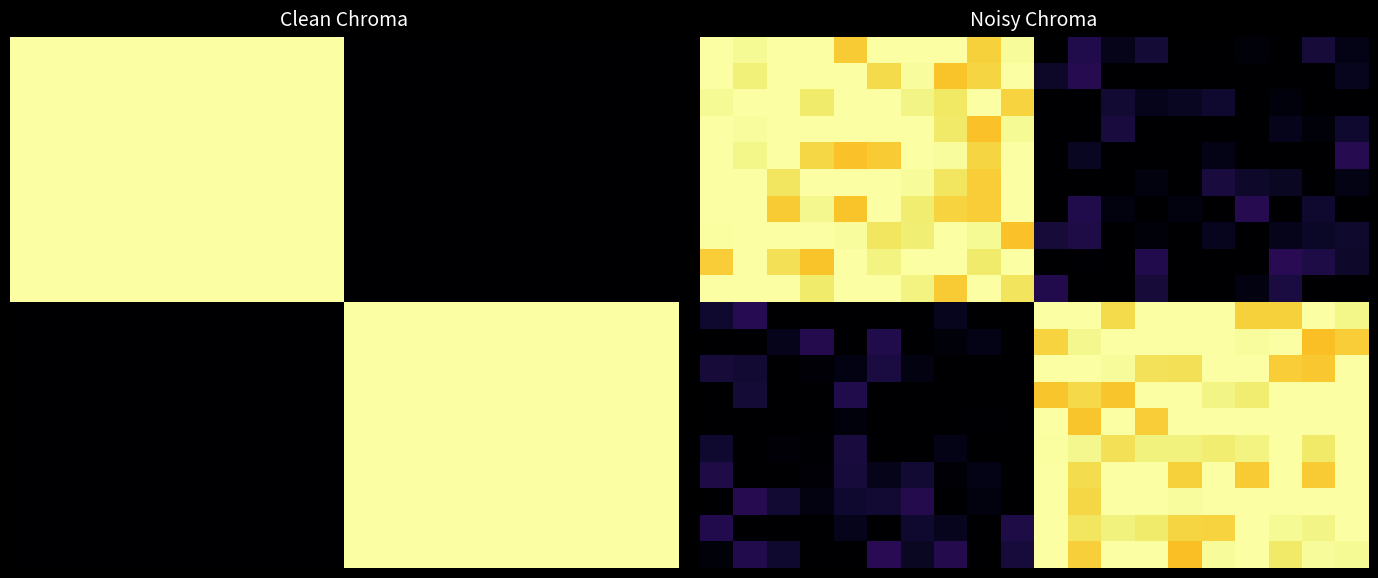

What is the total value across all series at 15?

10.1